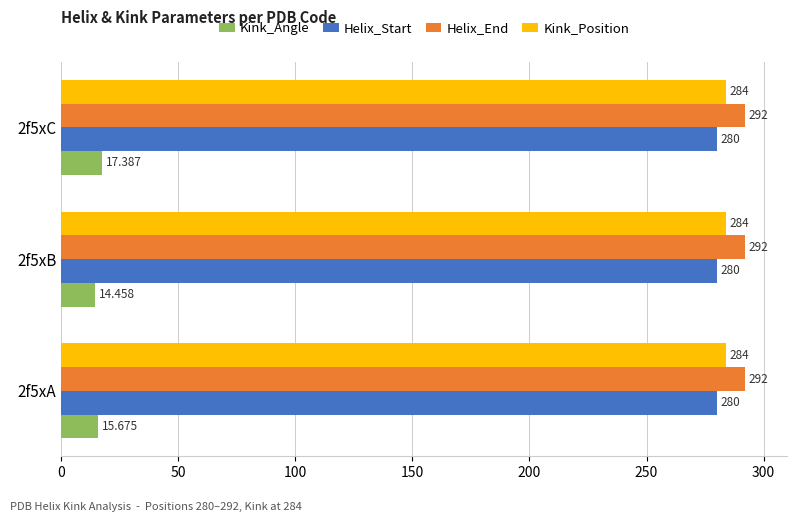

What is the highest value of the Kink_Position series?

284.0